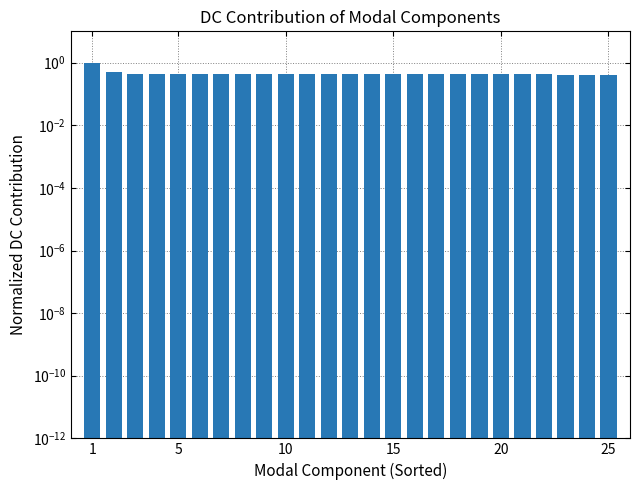

Does the chart contain stacked bars?

No